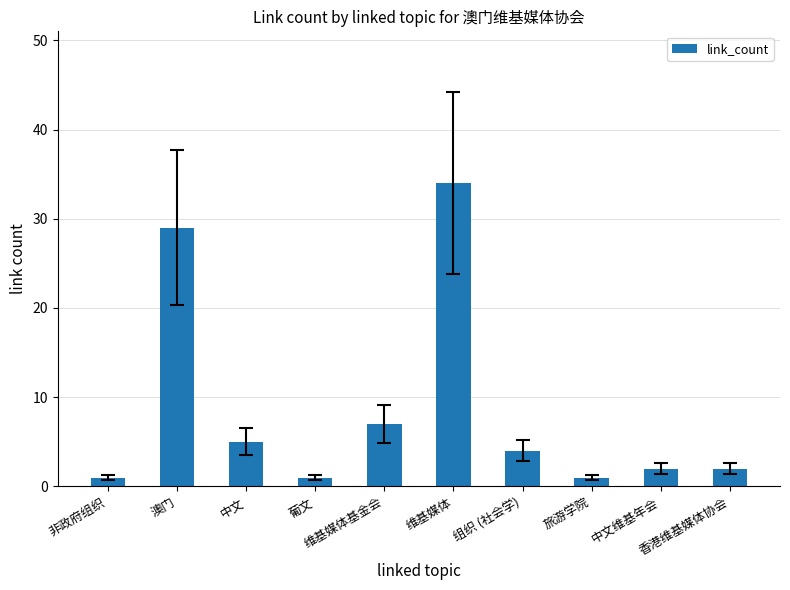

Reading left to right, list all the values displayed in this chart.

非政府组织=1	澳门=29	中文=5	葡文=1	维基媒体基金会=7	维基媒体=34	组织 (社会学)=4	旅游学院=1	中文维基年会=2	香港维基媒体协会=2